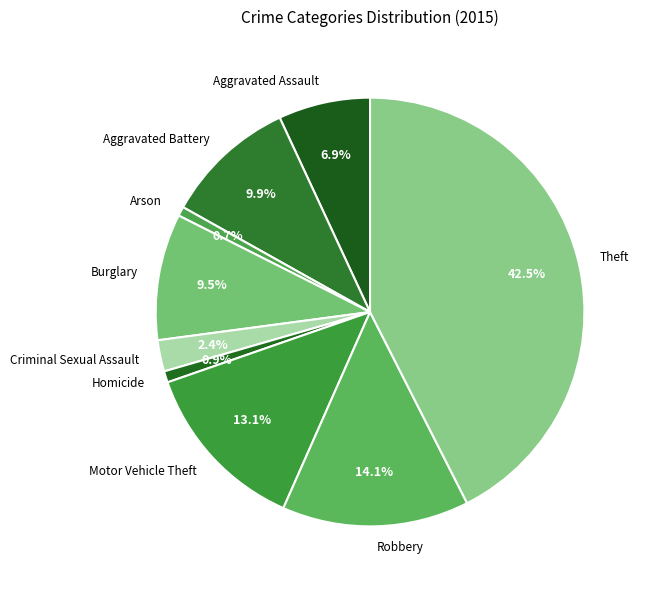

What percentage is the Aggravated Battery slice, to the nearest percent?

10%